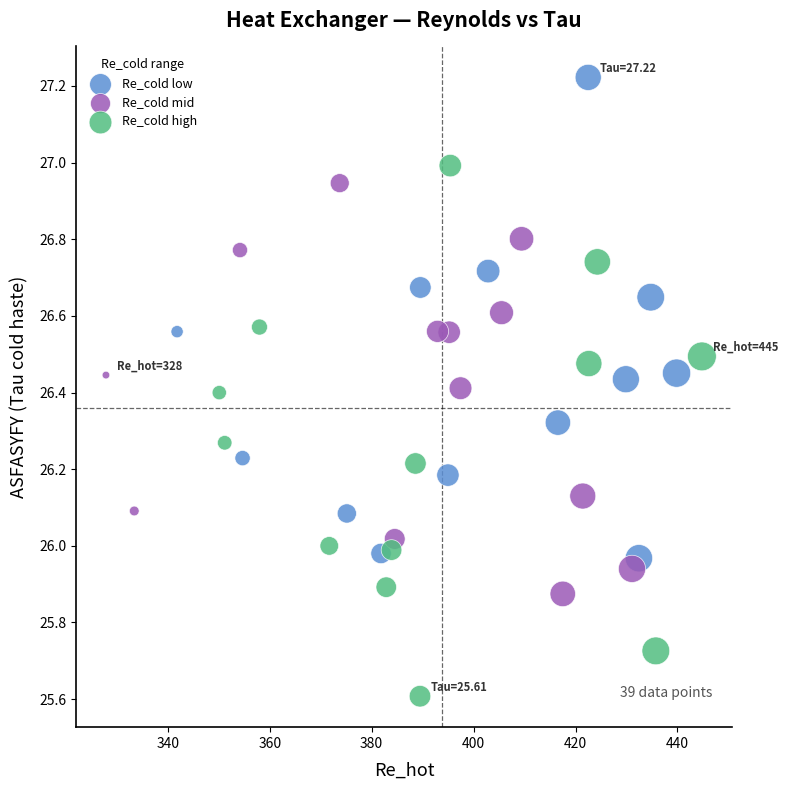

Which series has the widest spread of Y values?

Re_cold high